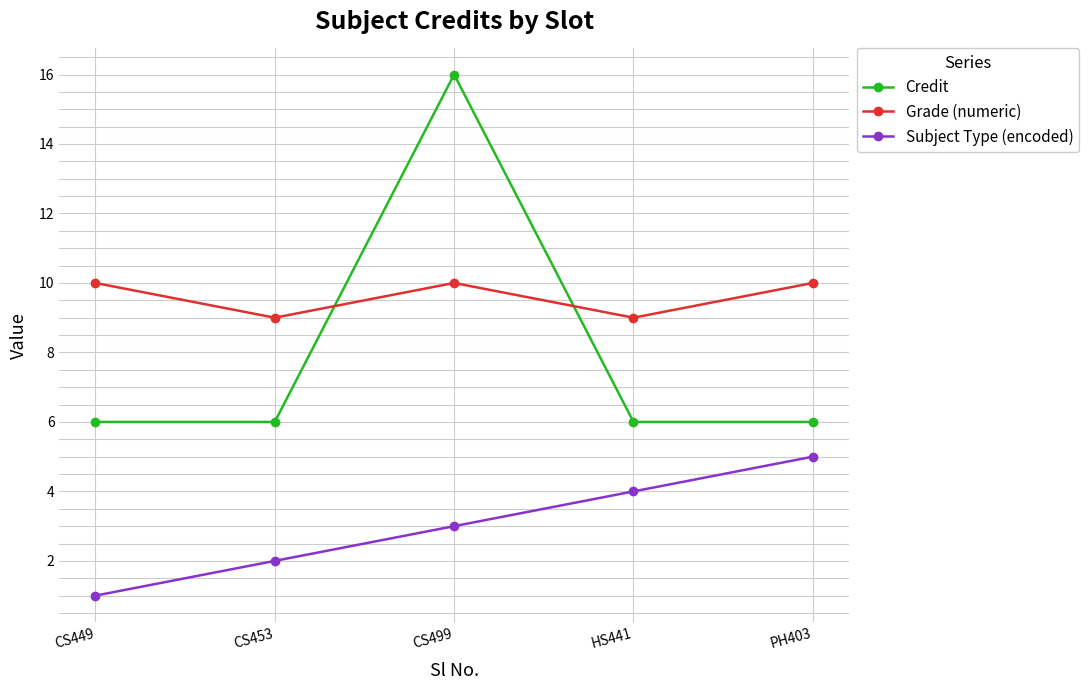

How many interior local peaks does the Credit series have?

1